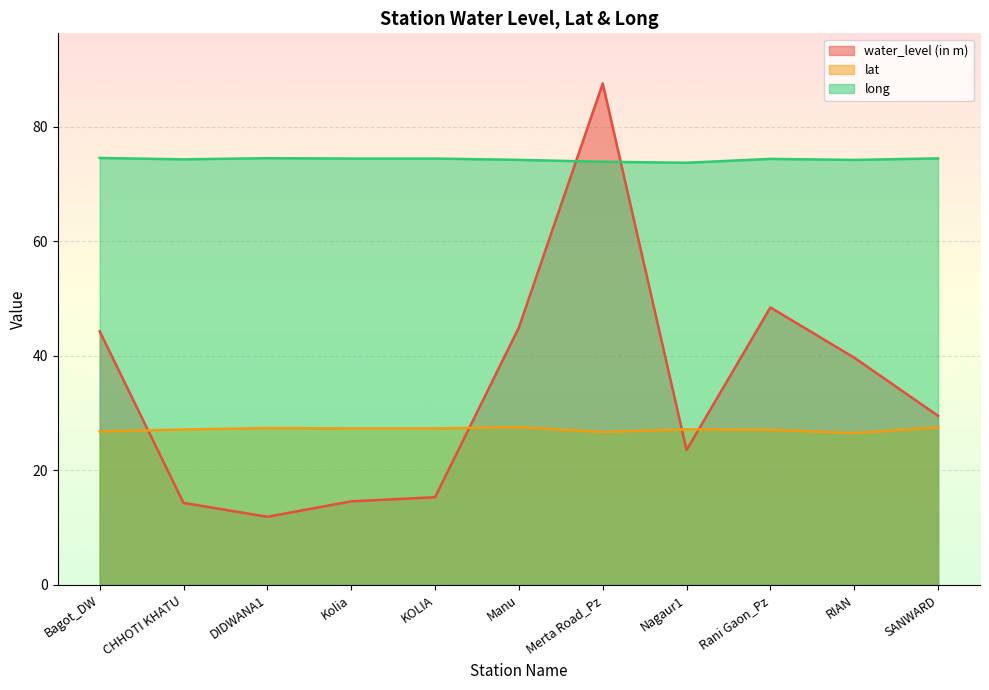

At how many categories does at least one series exceed 44?

11